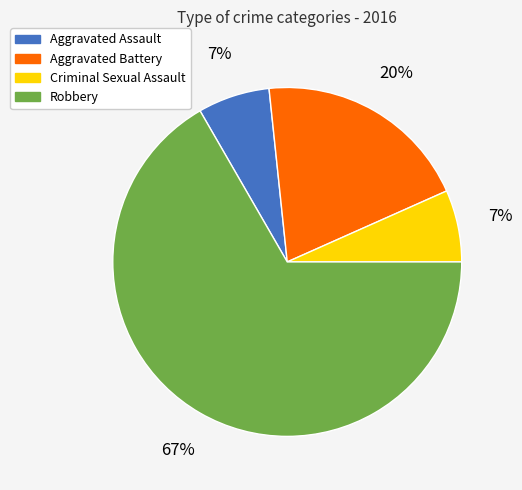

How many slices are in this pie chart?

4